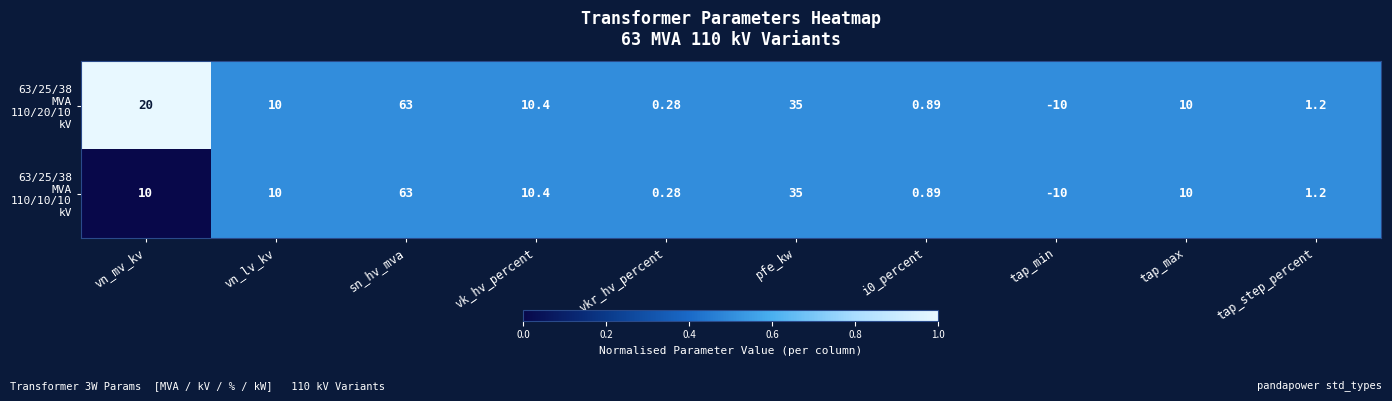

At which category is the sum across all series the highest?

sn_hv_mva